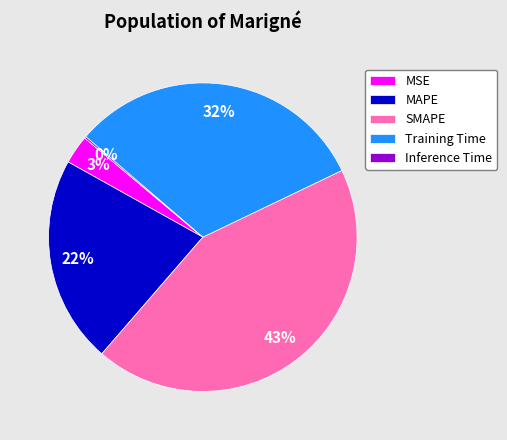

Do Training Time and SMAPE together represent more than half of the pie?

Yes